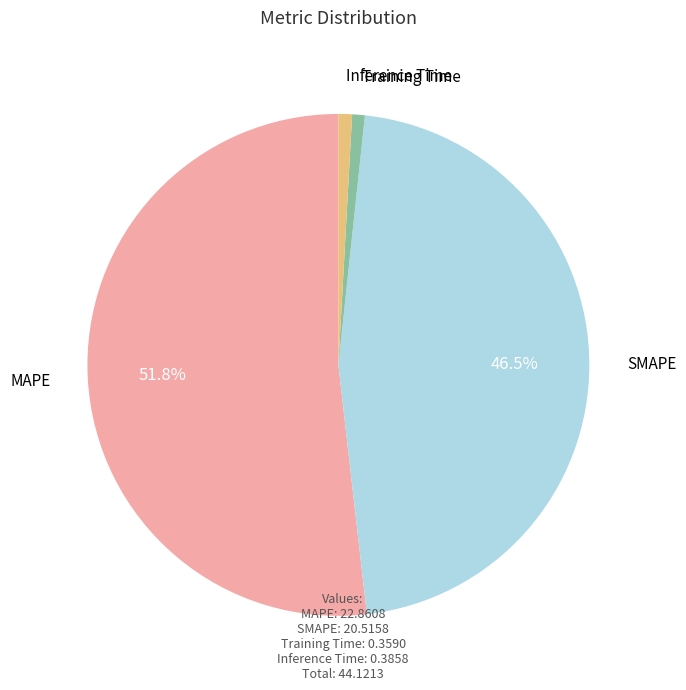

True or false: Inference Time accounts for 11% of the total.

False